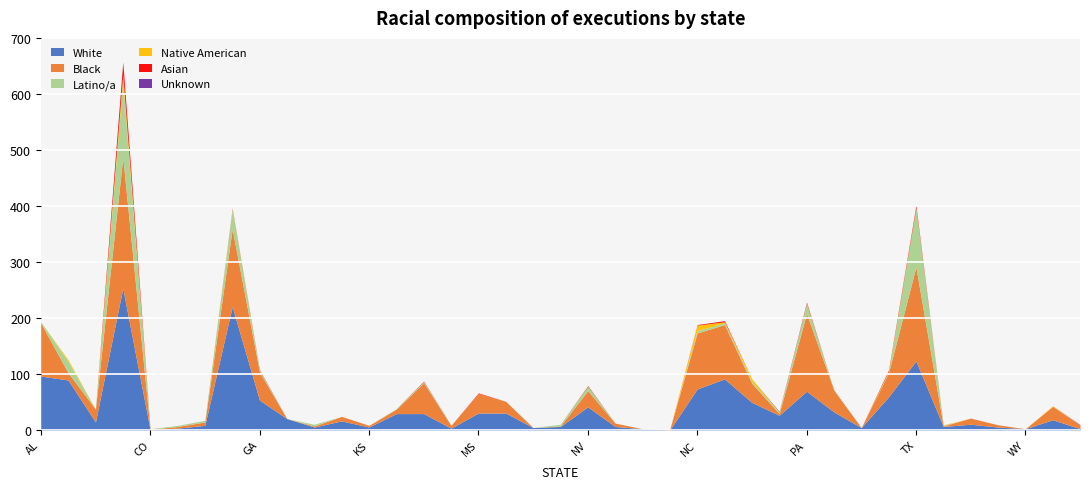

In Asian, how many points are higher than both neighbors (excluding endpoints)?

7